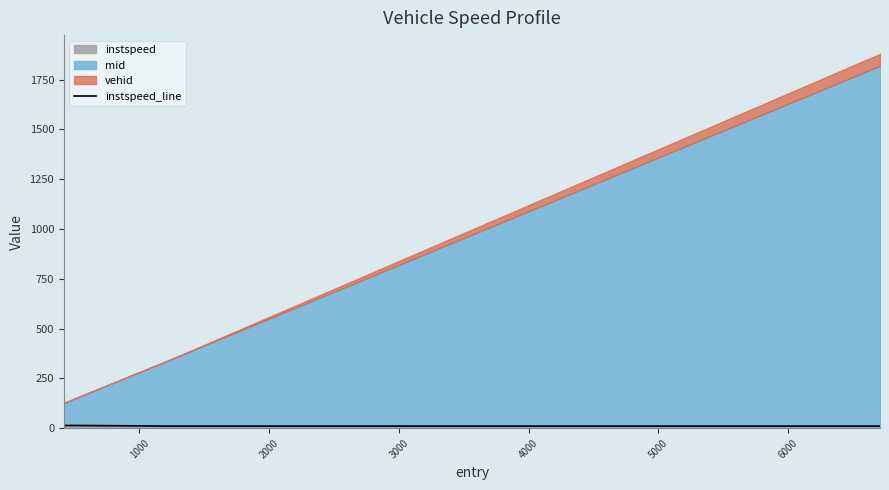

At which category does the data reach its first local valley?

2000